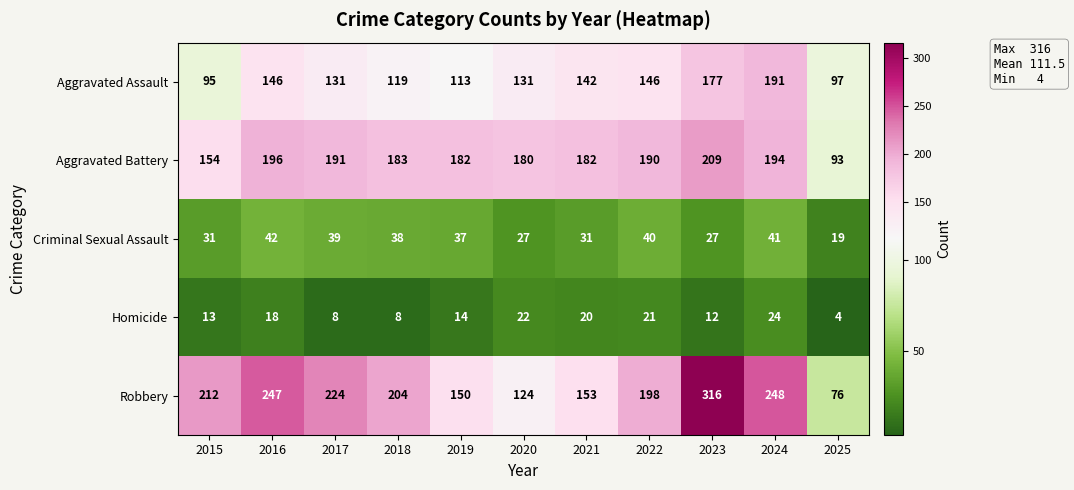

Rank the series at 2021 from highest to lowest value.

Aggravated Battery, Robbery, Aggravated Assault, Criminal Sexual Assault, Homicide